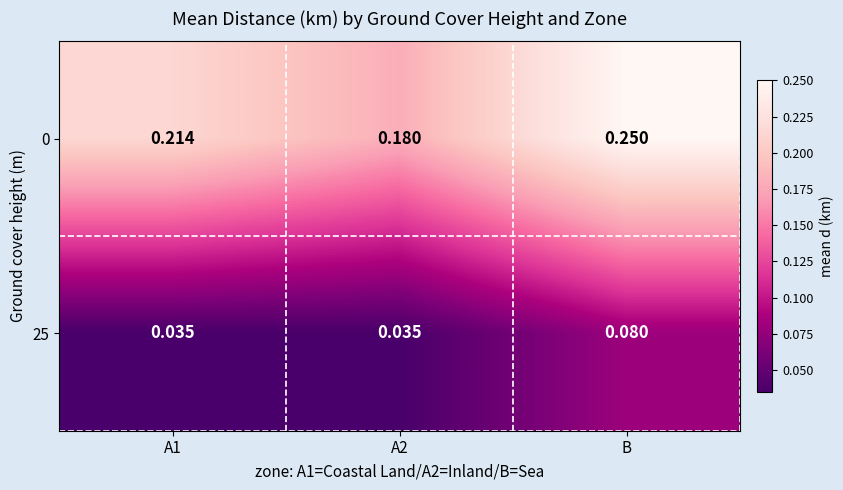

Which label corresponds to the largest value in the chart?

B